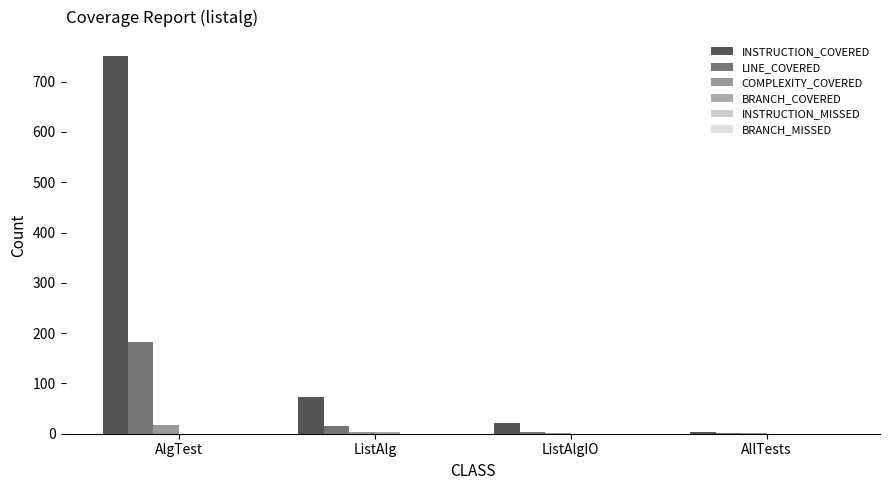

What is the difference between the highest and lowest values at ListAlgIO?

22